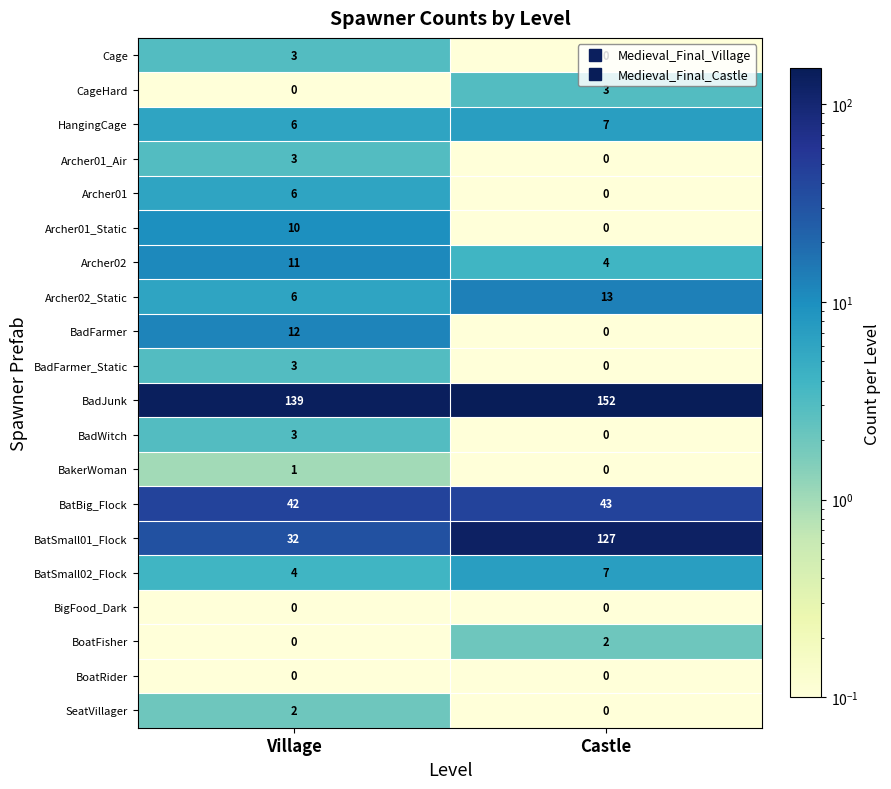

Rank the categories by BatBig_Flock value from highest to lowest.

Castle, Village